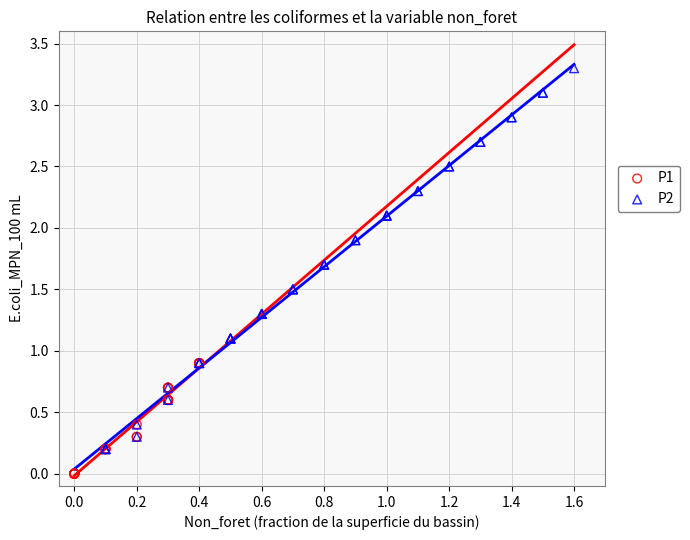

What are all the series names shown in the legend?

P1, P2